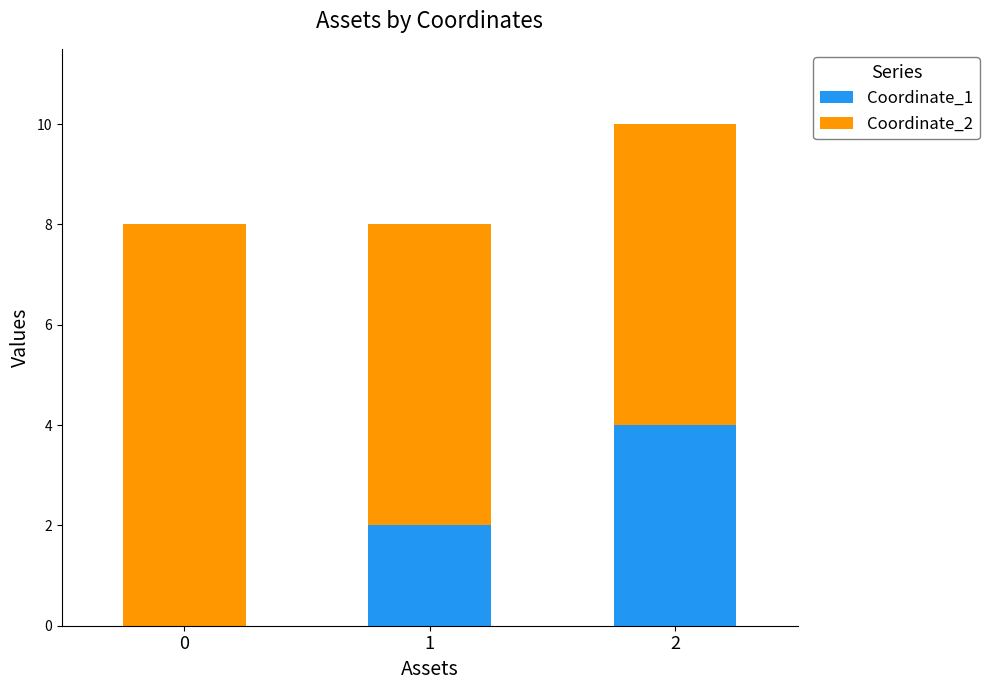

What is the maximum value for Coordinate_1?

4